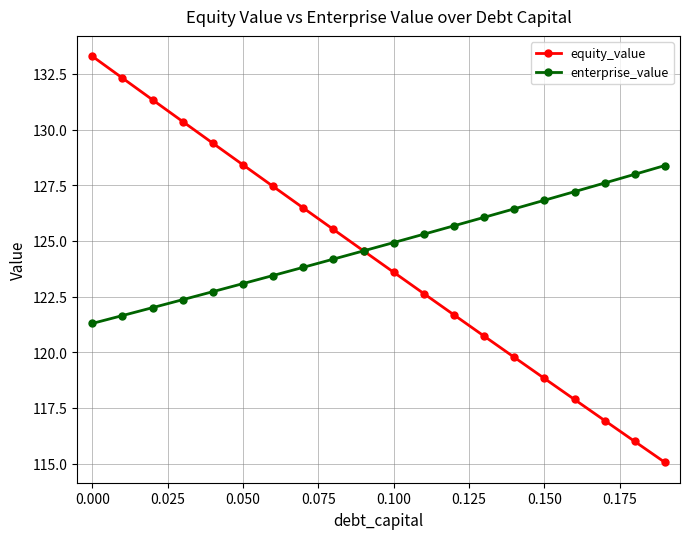

What is the maximum value shown in the chart?

133.3